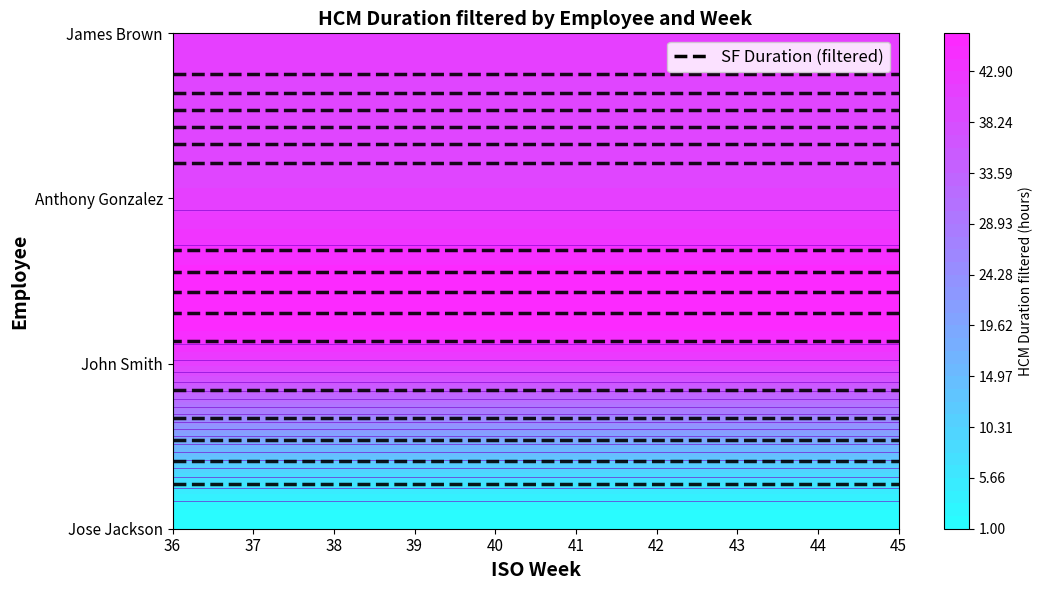

Rank the series at 7 from lowest to highest value.

Jose Jackson, John Smith, Anthony Gonzalez, James Brown